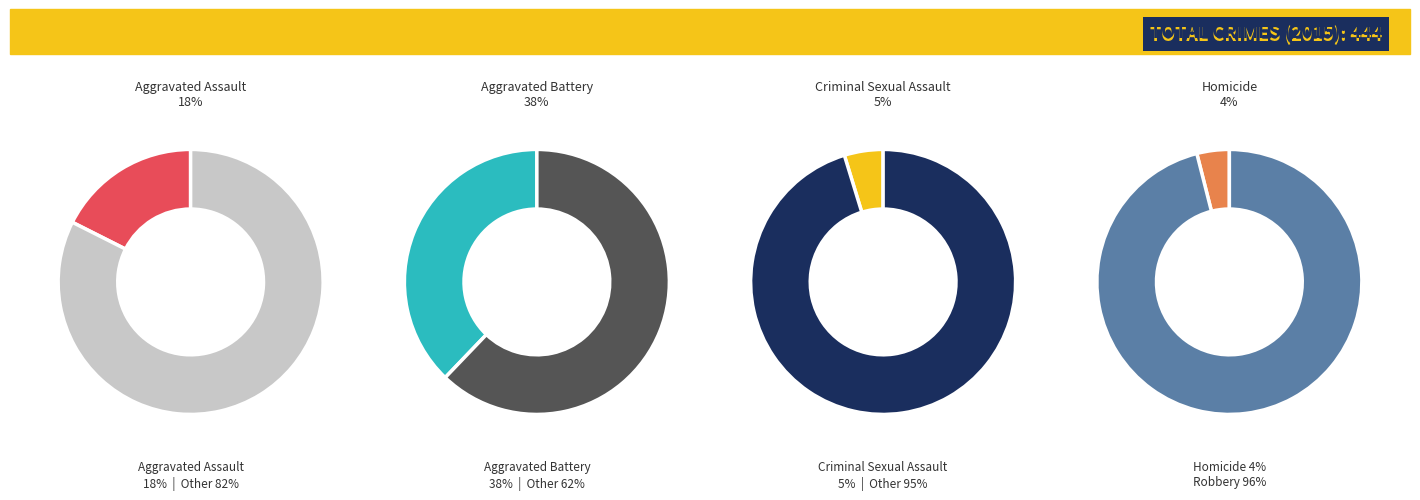

Do Criminal Sexual Assault and Homicide together represent more than half of the pie?

No